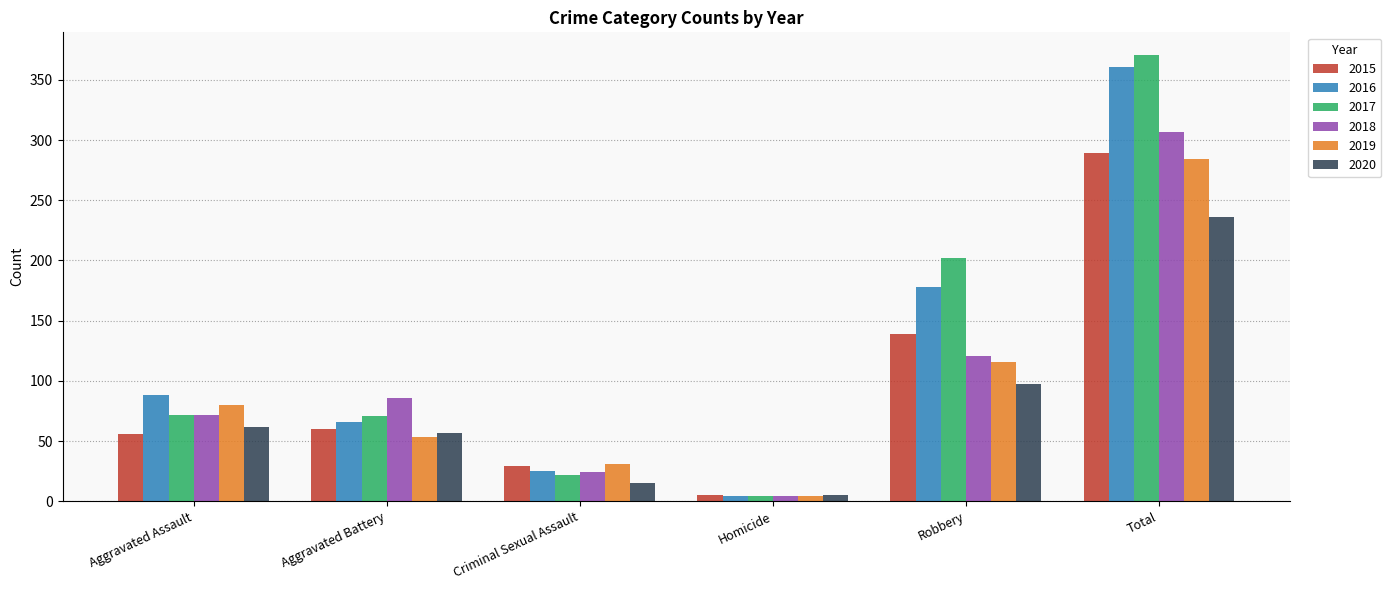

The 2015 series shows 31 at Robbery. True or false?

False